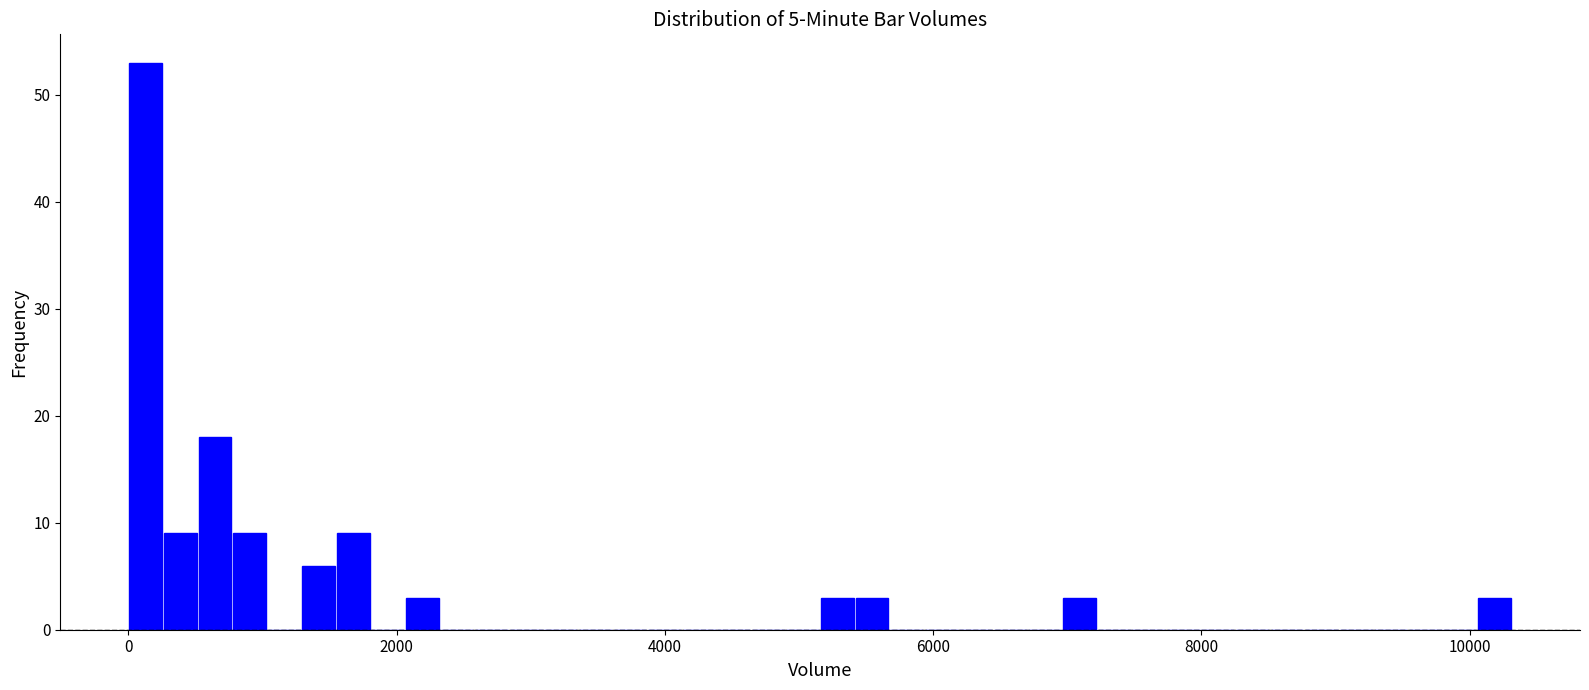

Around what value on the x-axis is the tallest bar? Give the approximate position of its centre, as read against the axis.

200